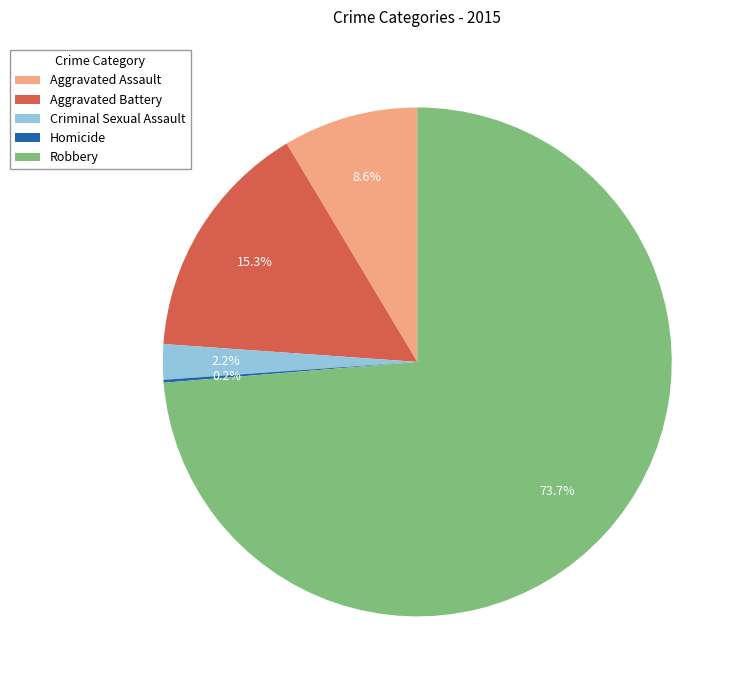

To the nearest percent, what portion does Robbery represent?

74%